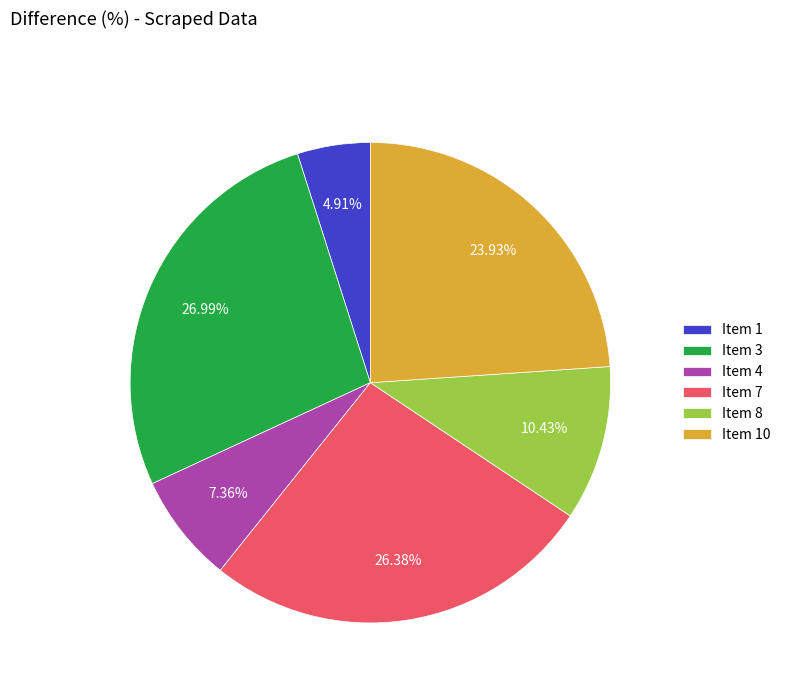

Rank the categories by value from lowest to highest.

Item 1, Item 4, Item 8, Item 10, Item 7, Item 3